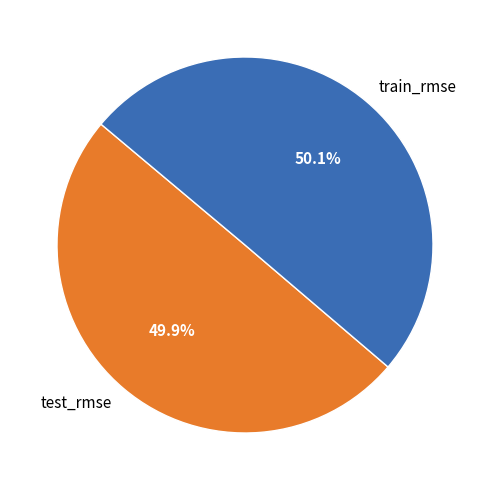

How many segments does this pie chart have?

2